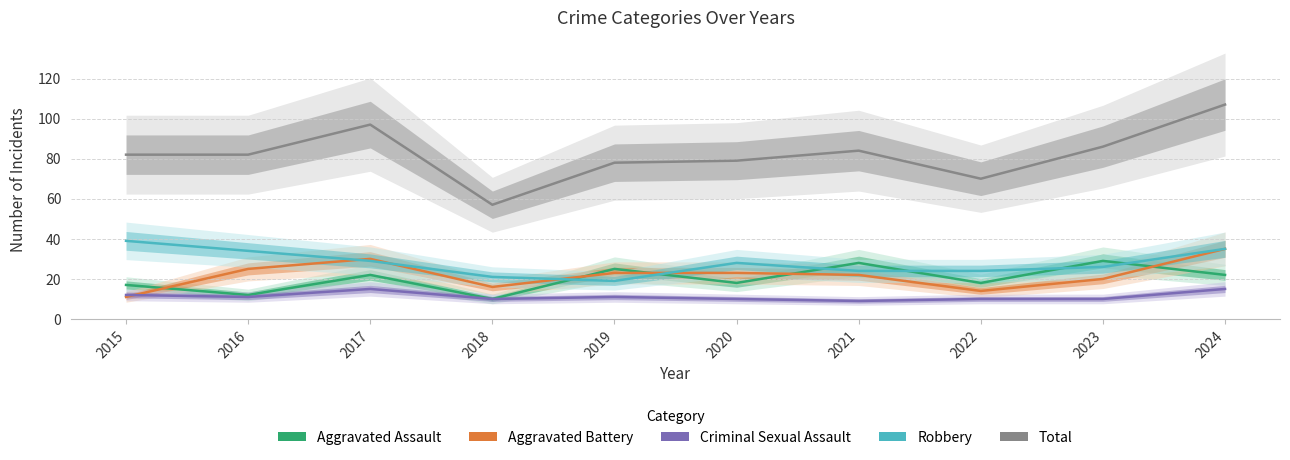

Which series changed the most between 2015 and 2018?

Total